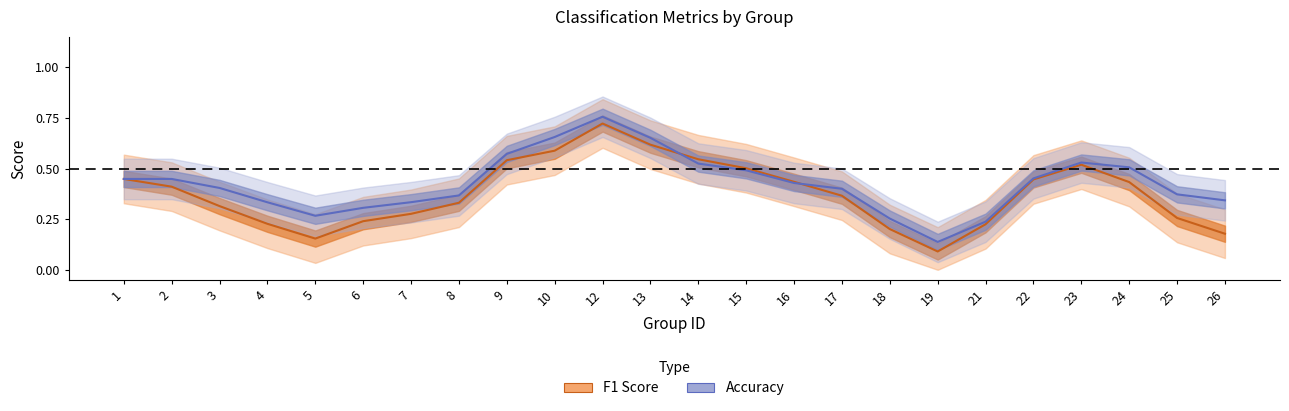

List the series in order of their peak value, highest first.

Accuracy, F1 Score